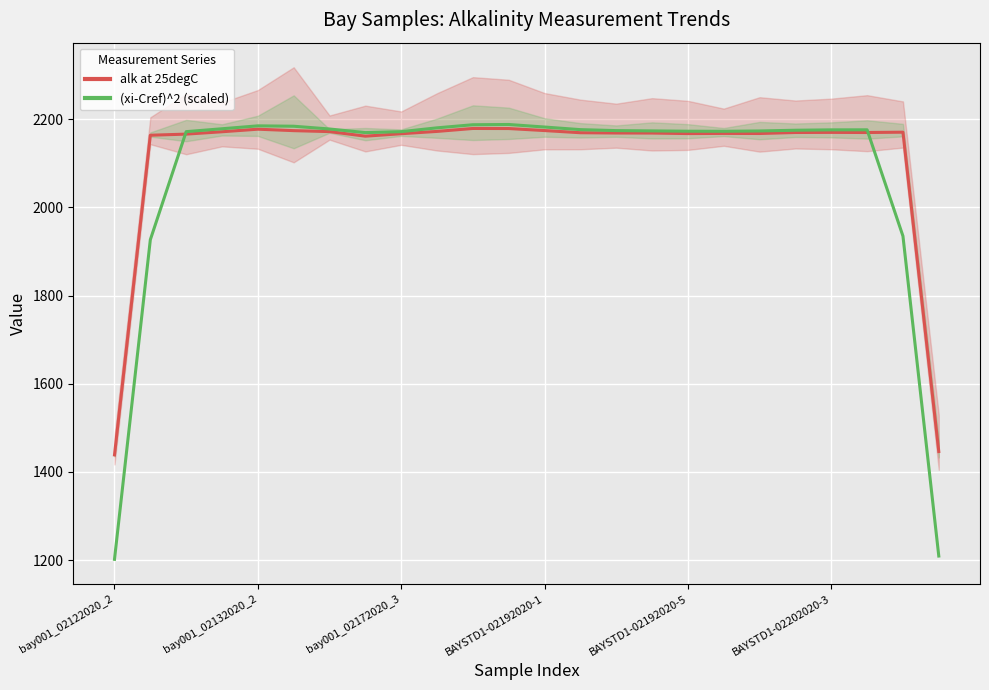

After their last crossing, which series has the higher values: CLabi-Cref or alk at 25degC?

alk at 25degC